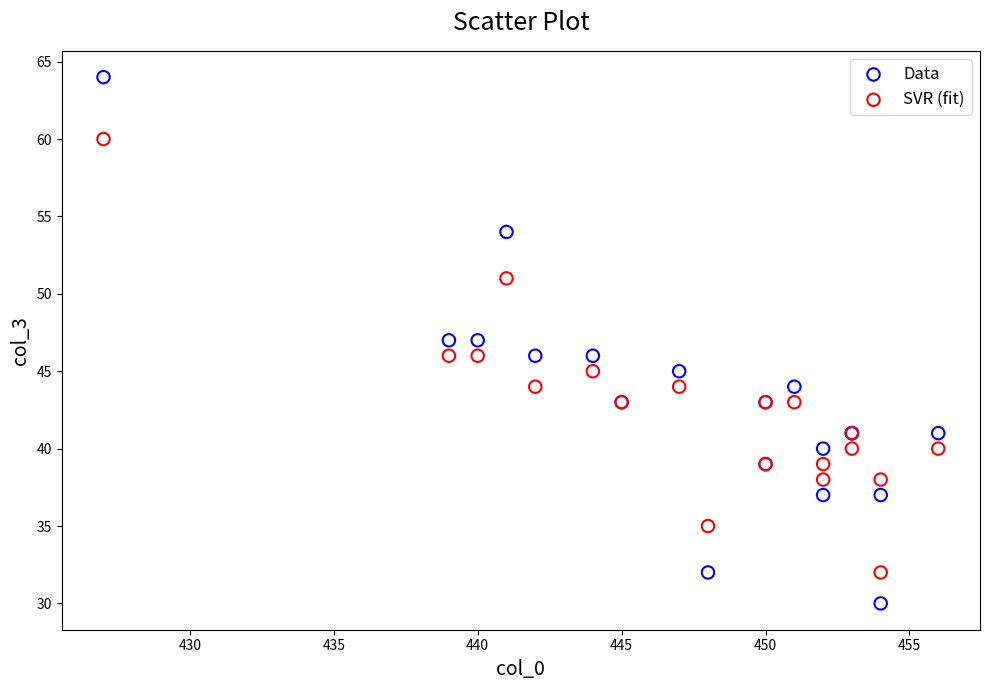

What is the X range (max minus min) for the scatter plot?

29